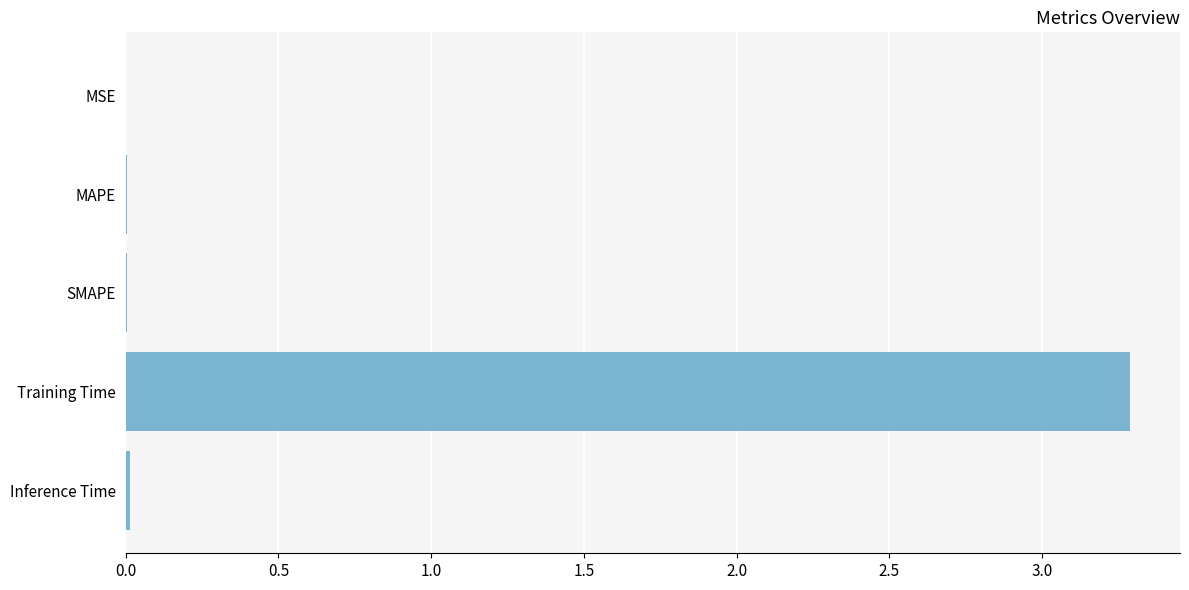

The chart shows a value of 3.3 at Training Time. True or false?

True